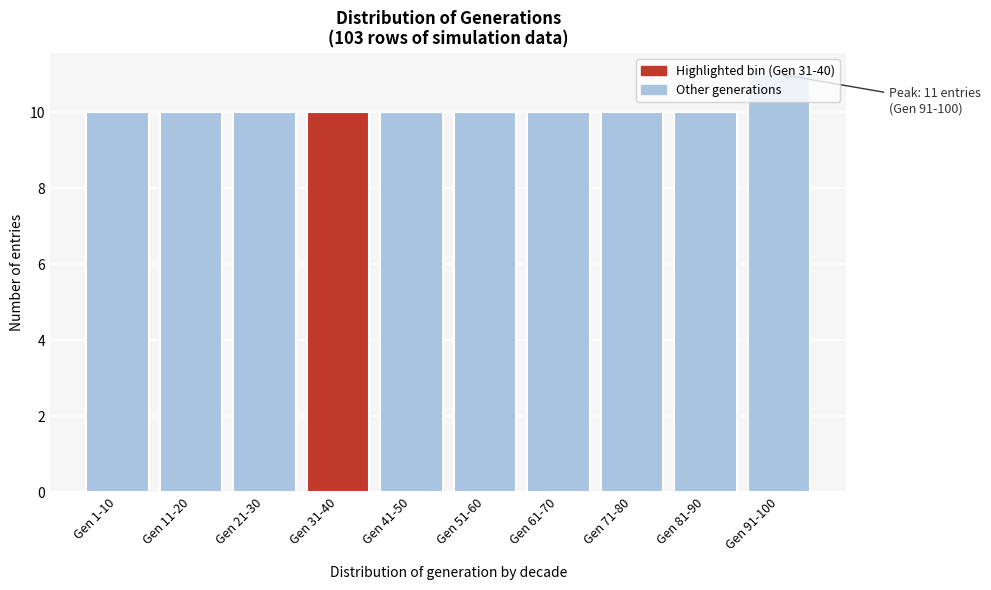

What is the change in value from Gen 81-90 to Gen 91-100?

+1